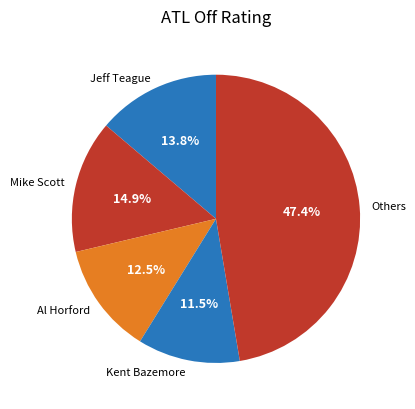

Count the number of slices in the pie.

5